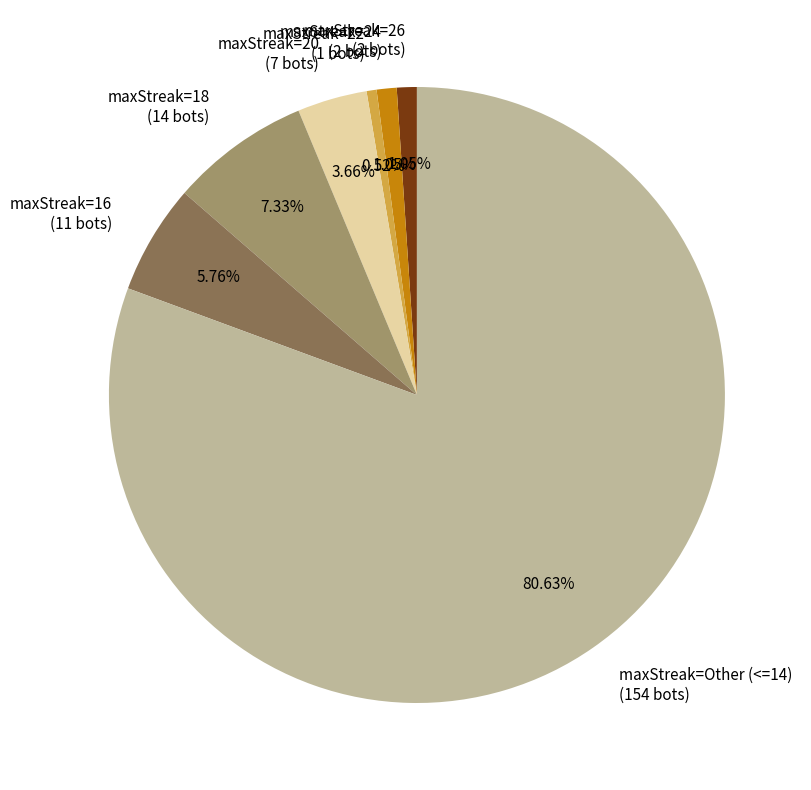

Which slice represents more than half of the pie?

maxStreak=Other (<=14) (154 bots)